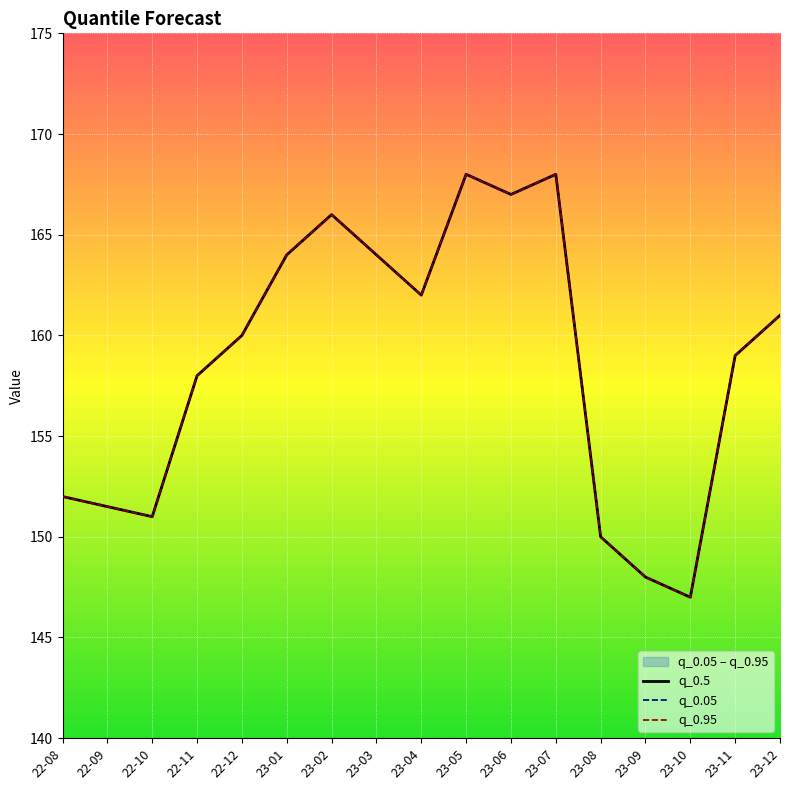

Reading left to right, extract all data points from this chart.

q_0.5: 152.0	151.5	151.0	158.0	160.0	164.0	166.0	164.0	162.0	168.0	167.0	168.0	150.0	148.0	147.0	159.0	161.0
q_0.05: 152.0	151.5	151.0	158.0	160.0	164.0	166.0	164.0	162.0	168.0	167.0	168.0	150.0	148.0	147.0	159.0	161.0
q_0.95: 152.0	151.5	151.0	158.0	160.0	164.0	166.0	164.0	162.0	168.0	167.0	168.0	150.0	148.0	147.0	159.0	161.0